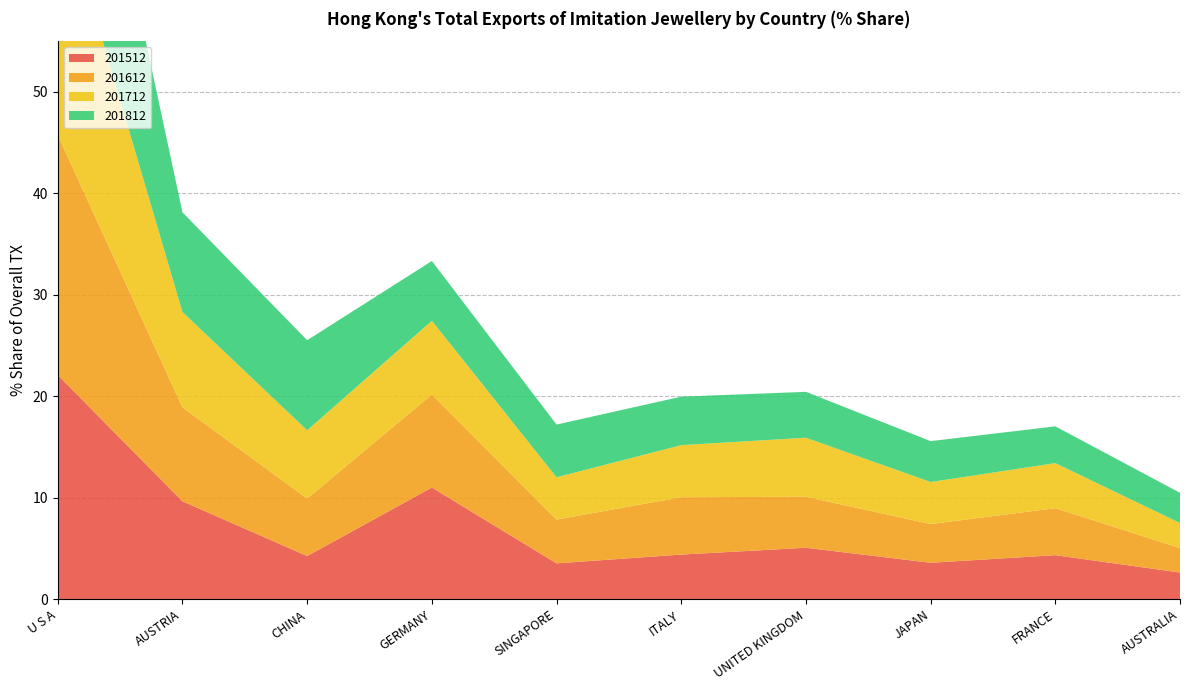

Reading left to right, transcribe all the data shown in this chart.

201512: 22.1	9.7	4.3	11.0	3.5	4.4	5.1	3.6	4.3	2.6
201612: 23.6	9.3	5.7	9.2	4.3	5.7	5.0	3.8	4.6	2.4
201712: 24.3	9.4	6.7	7.3	4.2	5.1	5.8	4.1	4.4	2.5
201812: 25.3	9.8	8.9	5.9	5.2	4.8	4.5	4.0	3.6	3.0